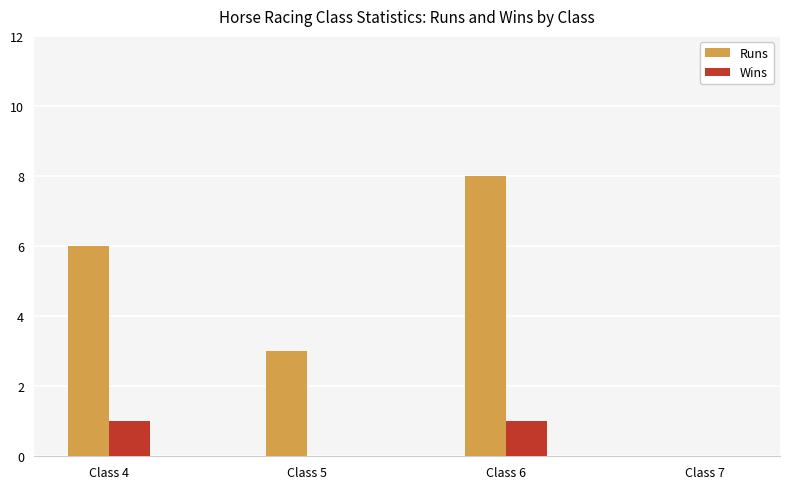

How many values in Runs are above zero?

3